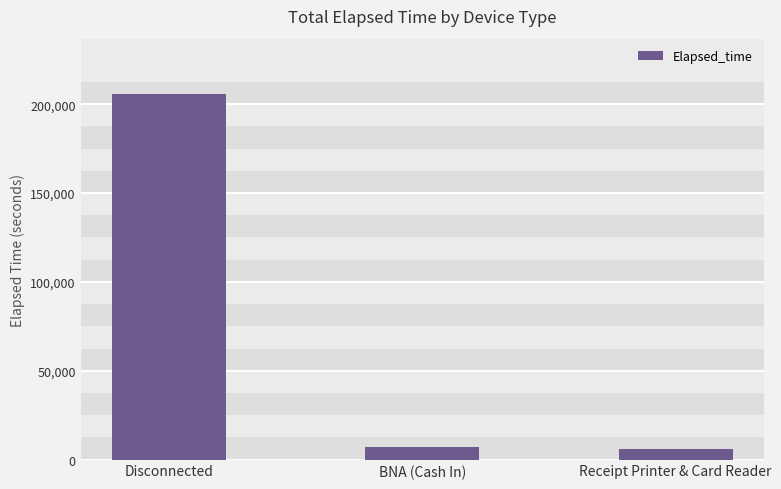

What is the value of the 3rd bar from the left?

6000